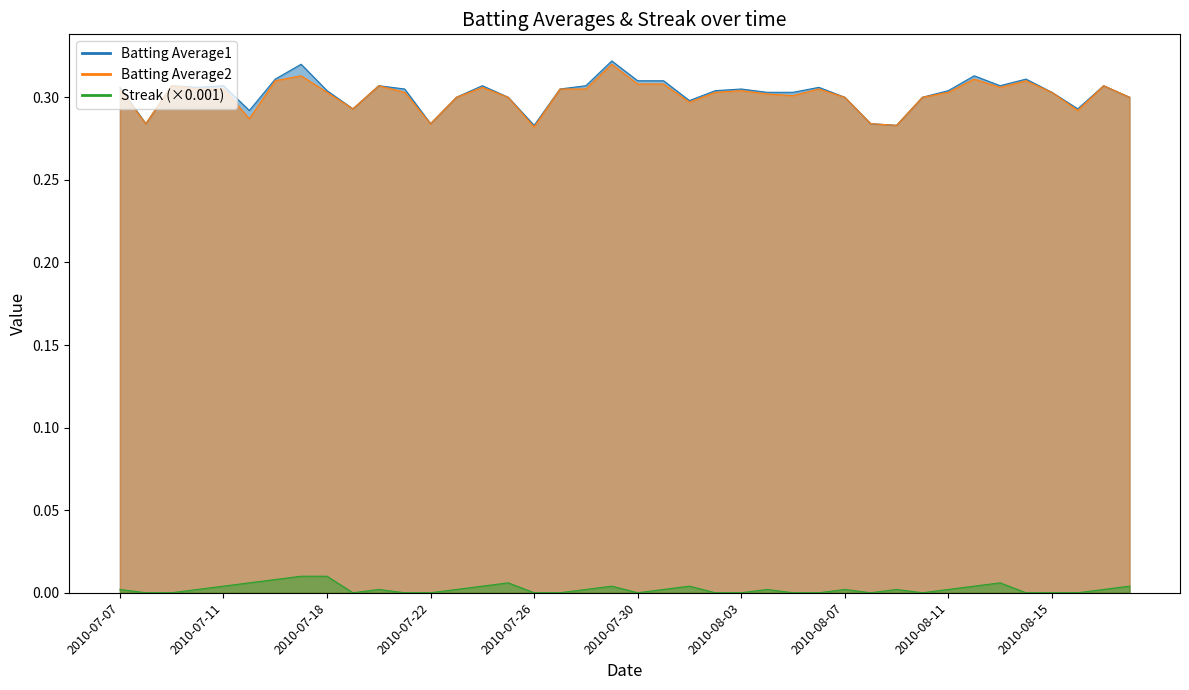

What is the value of the Batting Average1 point at the 1st from the left?

0.3